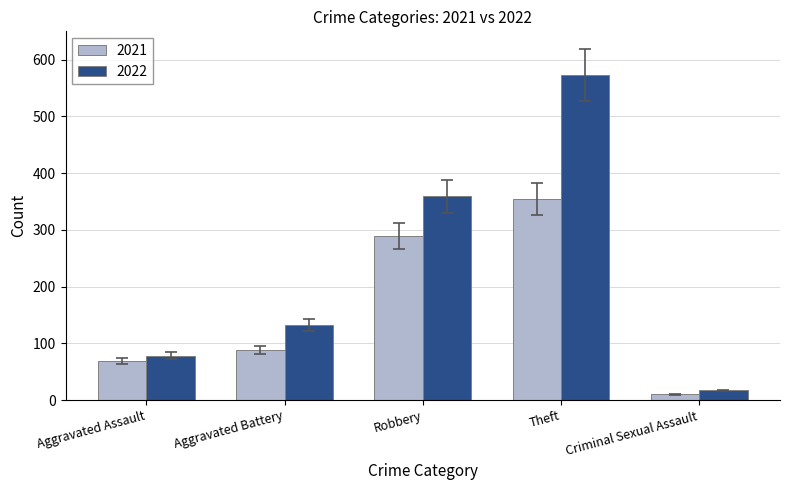

Reading left to right, what are all the values shown in this chart?

2021: 69	88	289	355	10
2022: 78	133	359	573	17